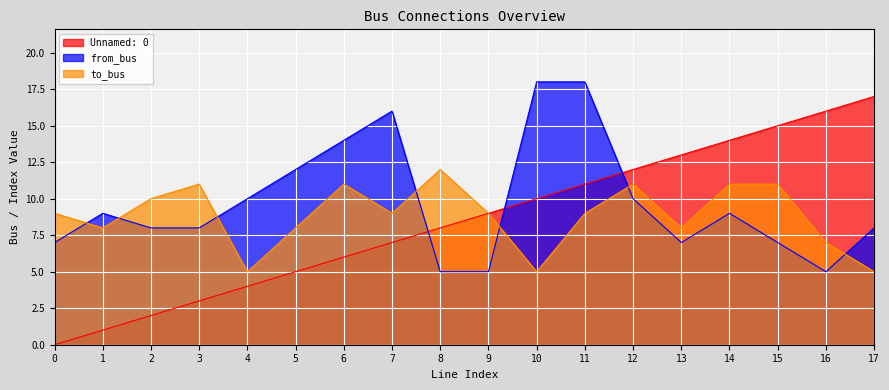

What is the difference between the highest and lowest values at 17?

12